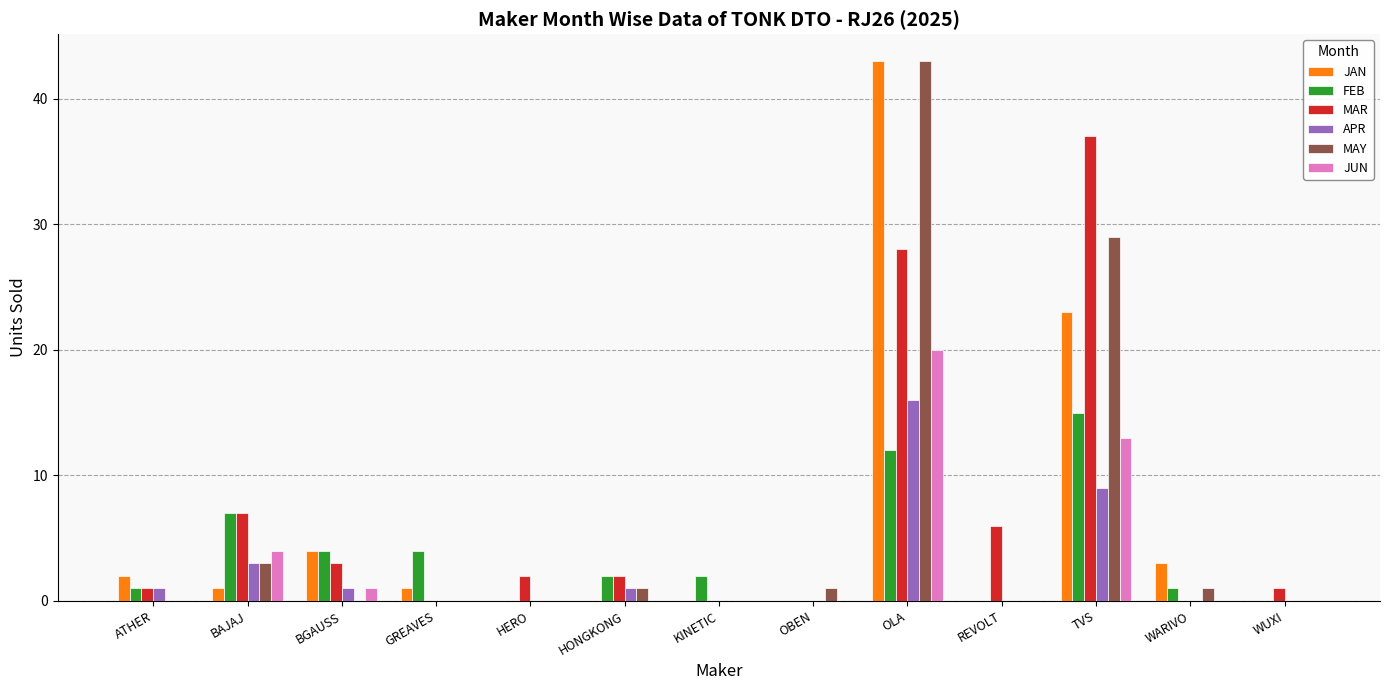

Is the value of MAR at OLA greater than the value of JAN at BAJAJ?

Yes